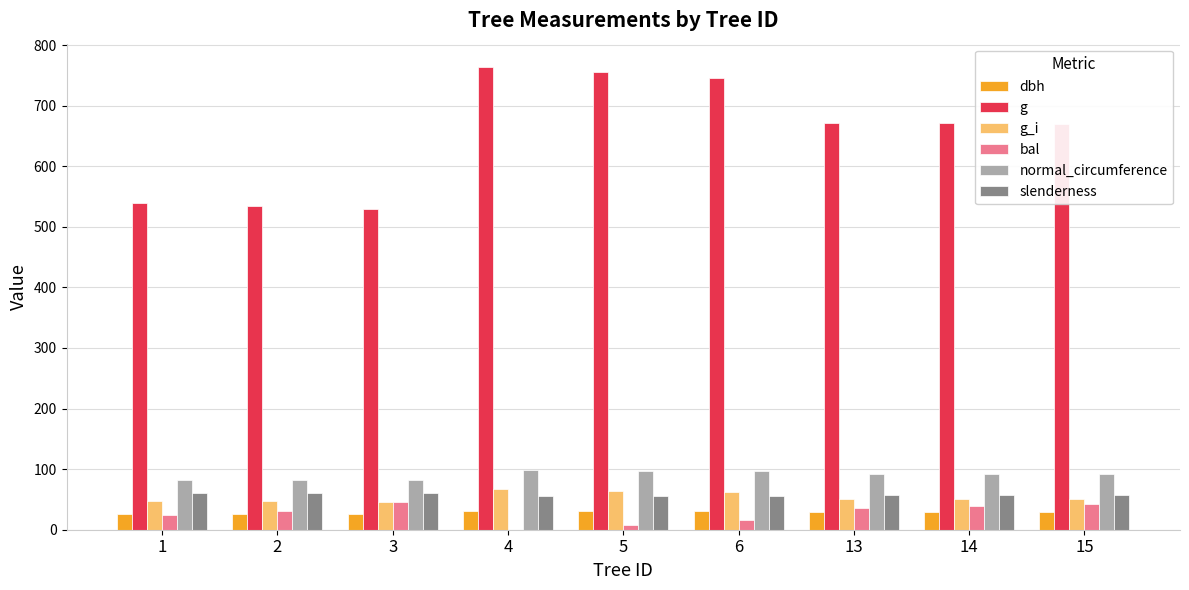

Is the value of slenderness at 3 greater than the value of g at 13?

No